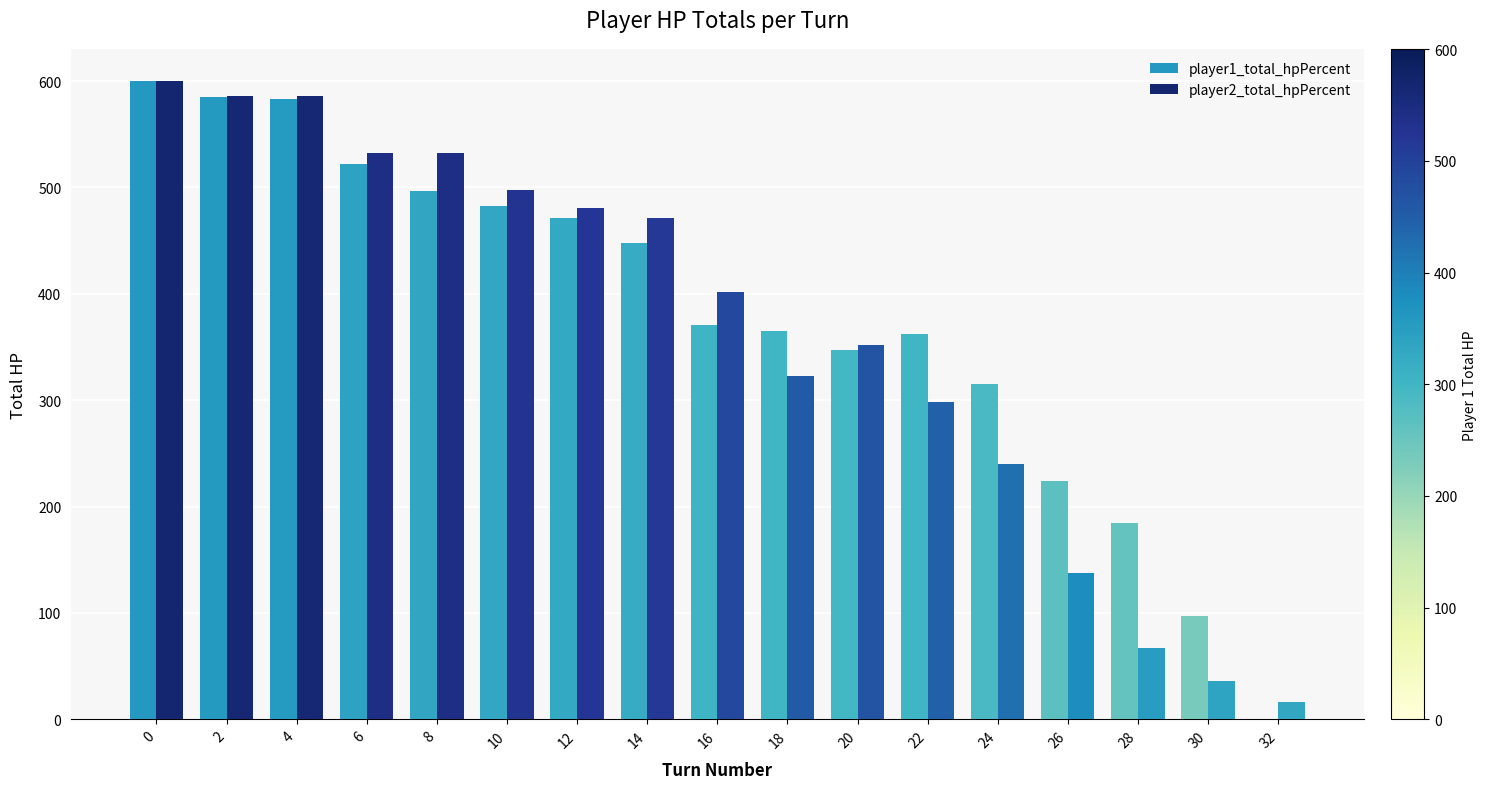

Which series changed the most between 0 and 8?

player1_total_hpPercent